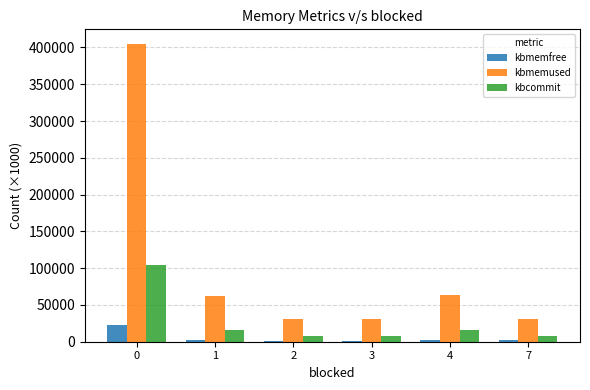

Is it true that kbcommit equals 103682.5 at 0?

True